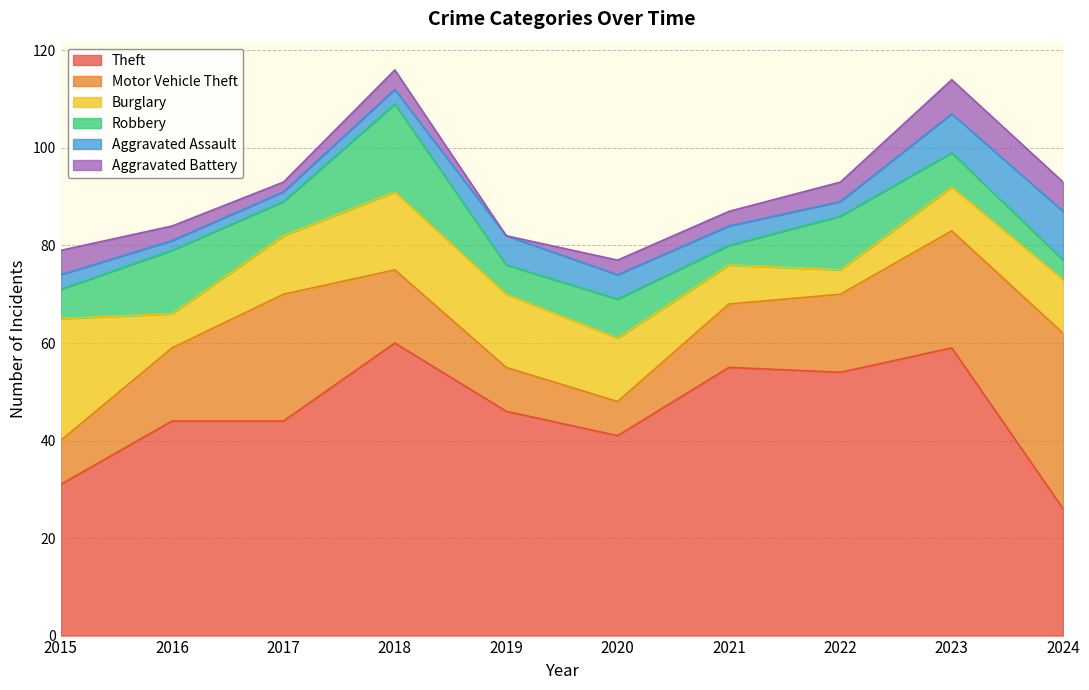

True or false: Theft and Aggravated Assault intersect in this chart.

False